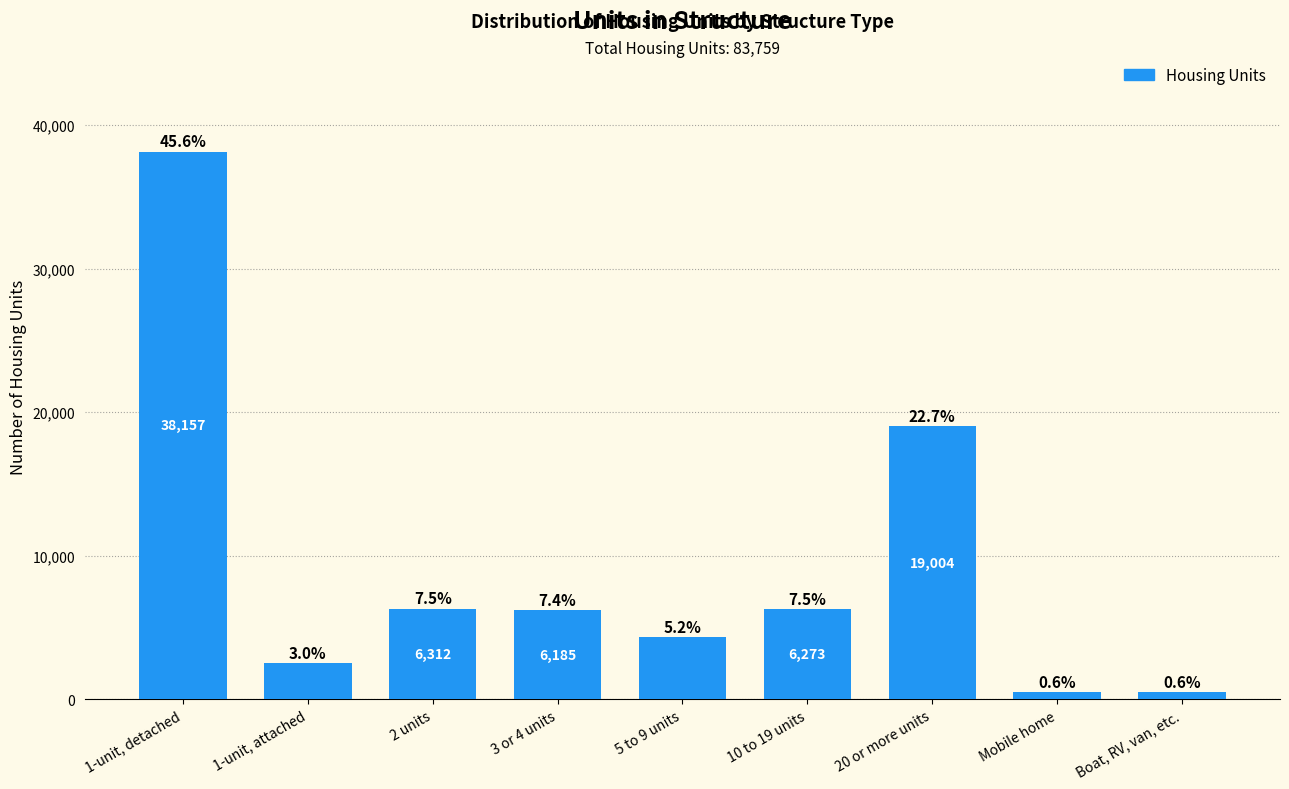

What is the value of the 8th bar from the left?

515